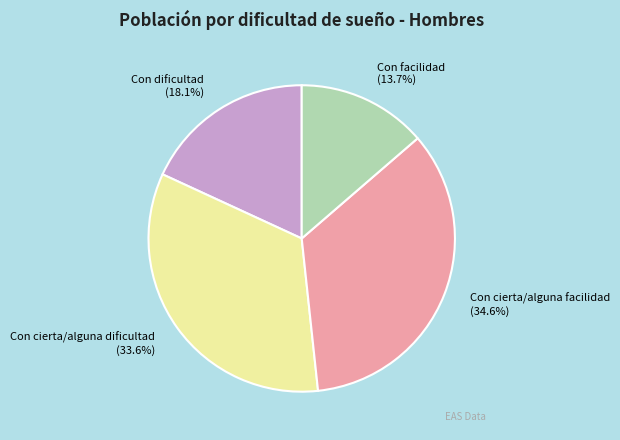

To the nearest percent, what is the difference between the Con cierta/alguna facilidad and Con facilidad slice percentages?

21%